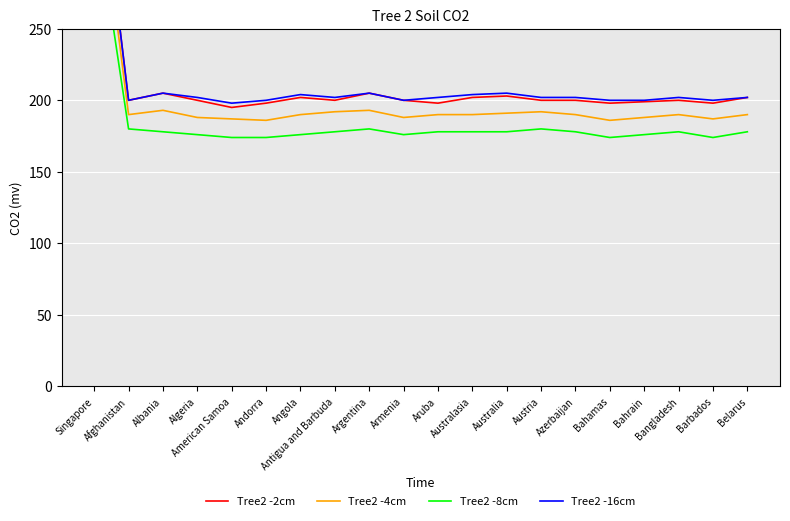

What is the sum of all Tree2 -16cm values?

4235